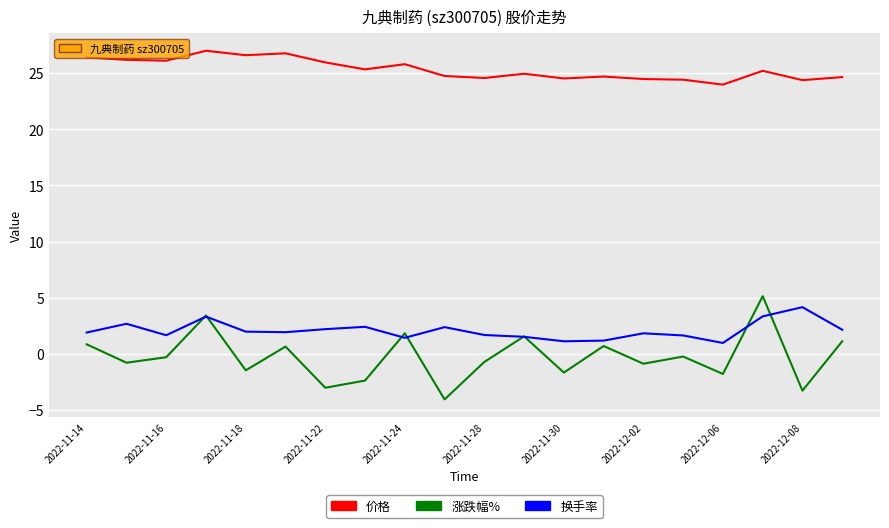

How many distinct data groups are displayed?

3